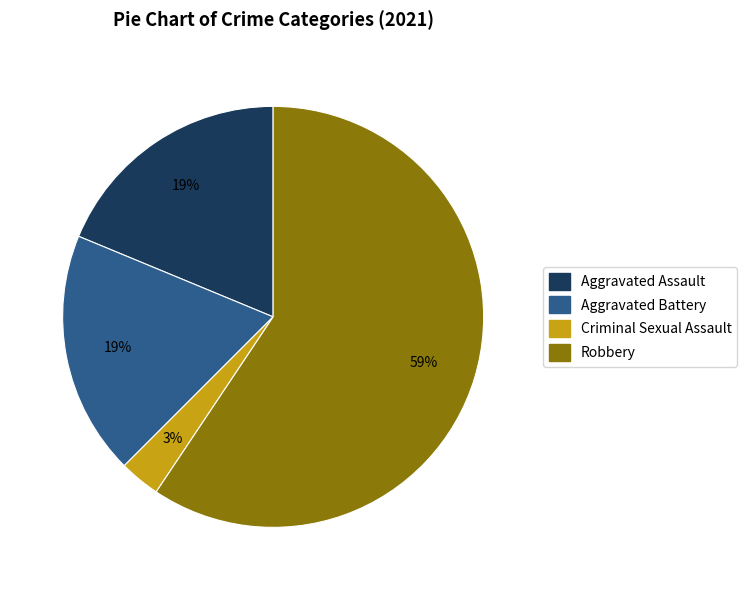

Does Robbery account for over 50% of the chart?

Yes